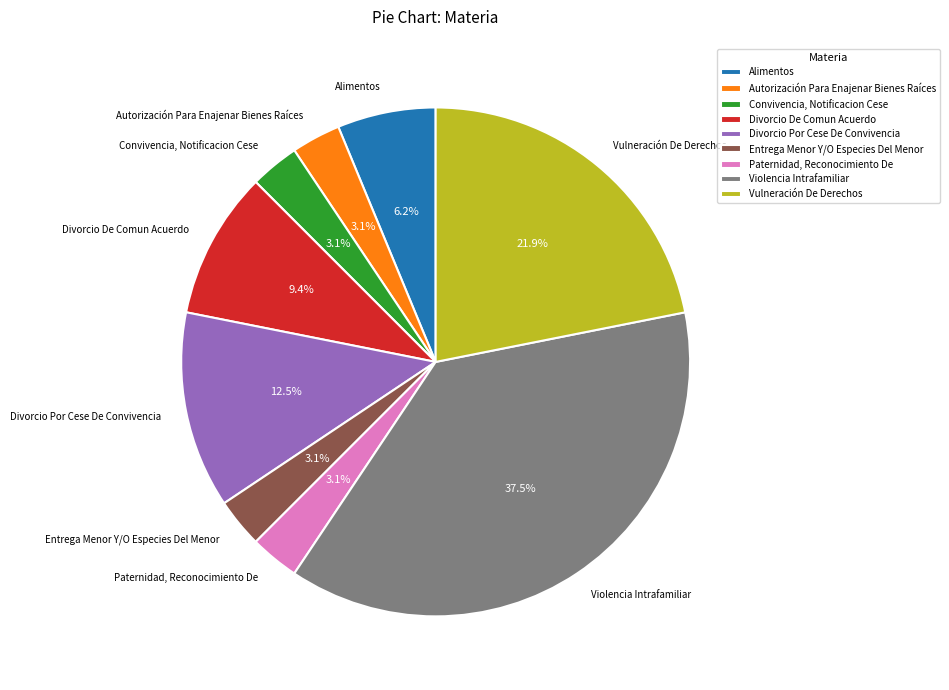

To the nearest percent, what is the combined percentage of Alimentos and Autorización Para Enajenar Bienes Raíces?

9%